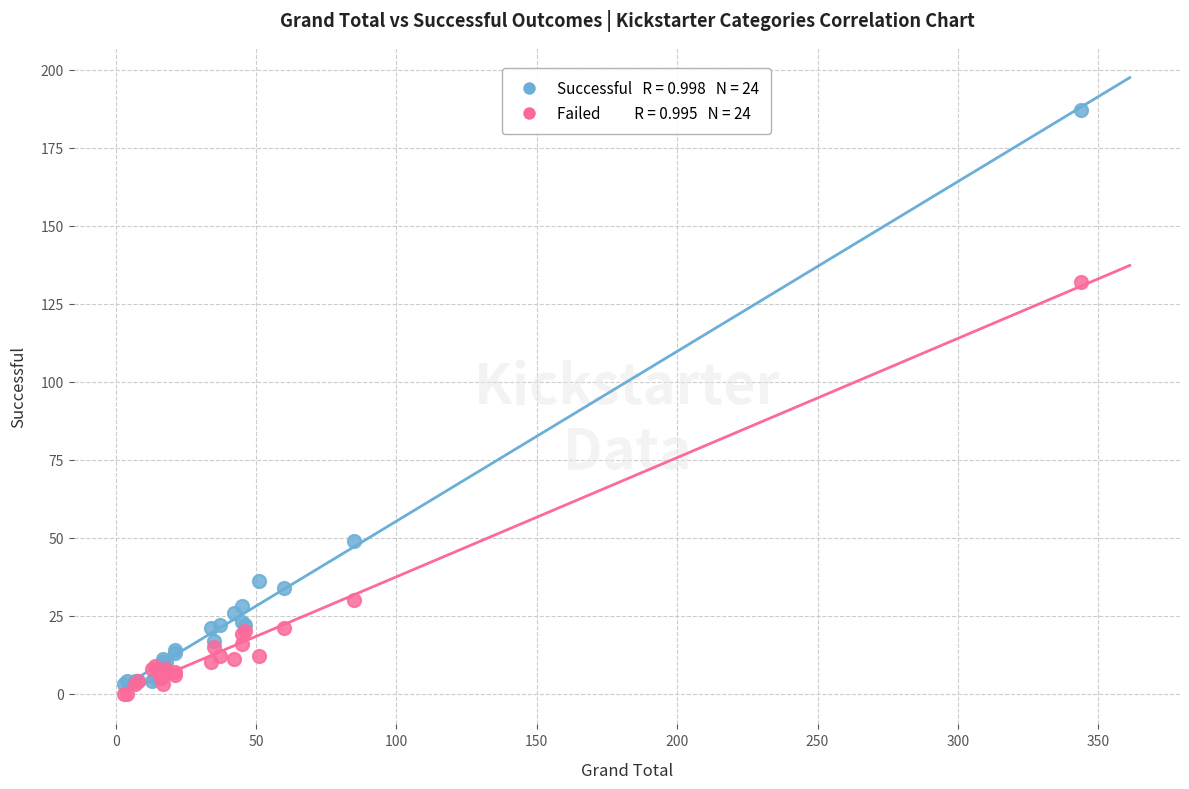

Across all series, what Y value is closest to 93?

132